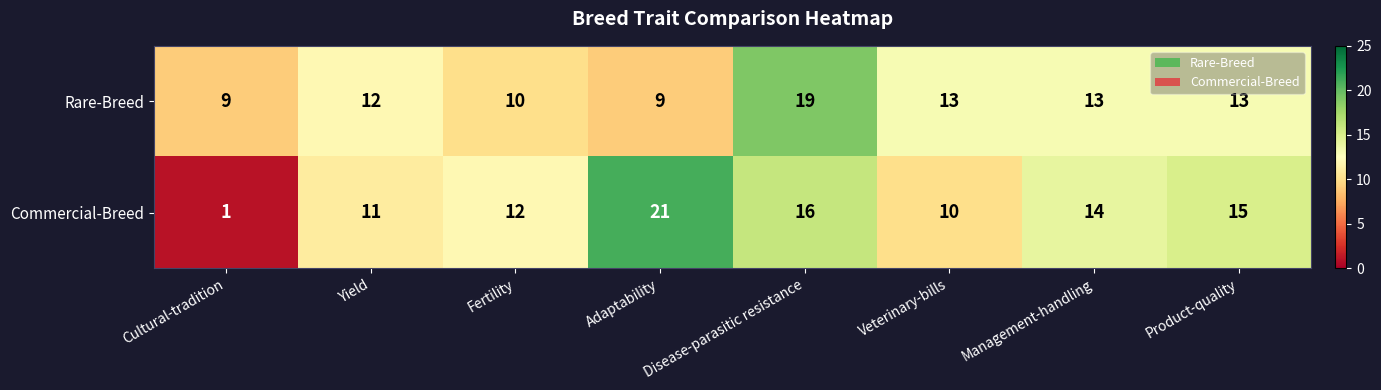

The Commercial-Breed series shows 23 at Disease-parasitic resistance. True or false?

False